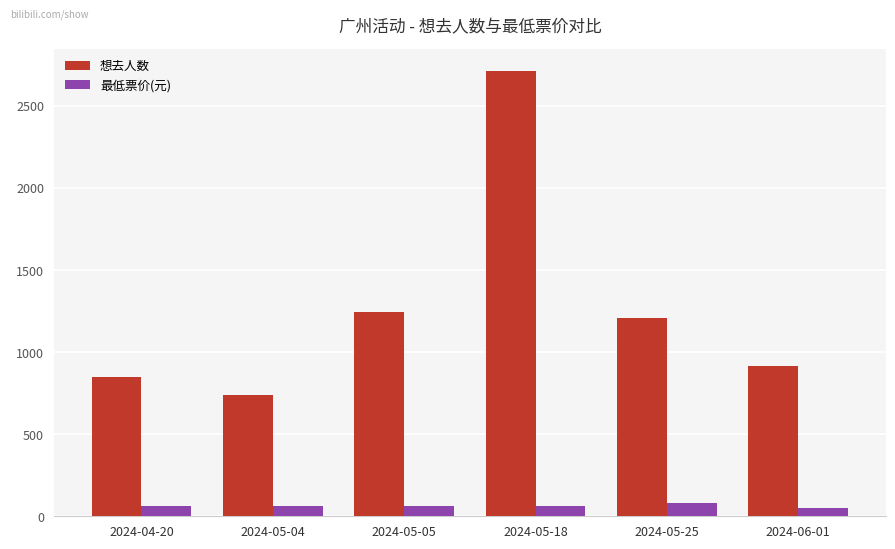

What are all the series names shown in the legend?

想去人数, 最低票价(元)